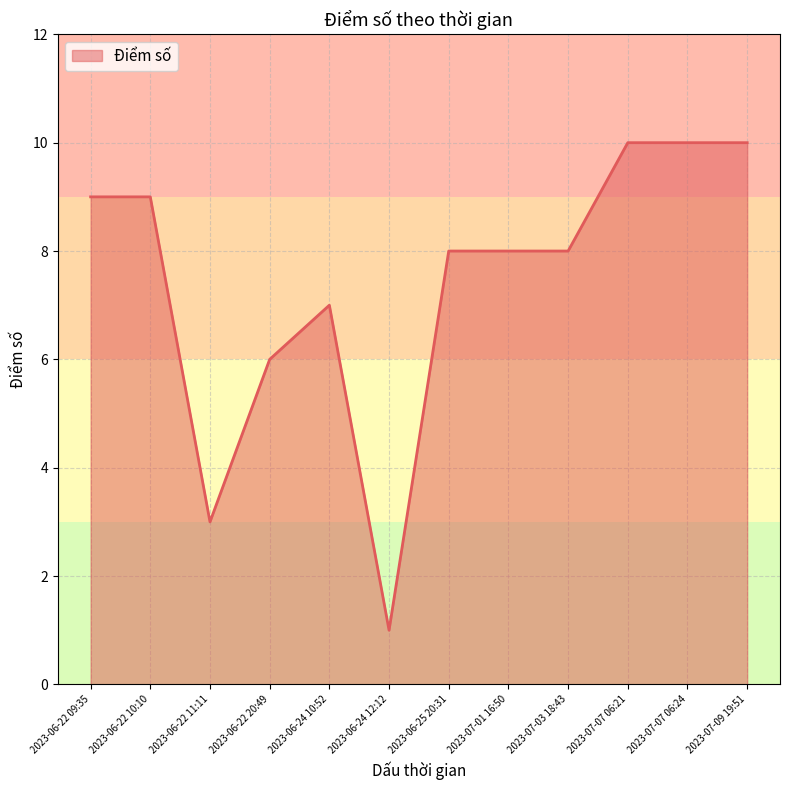

Reading right to left, list all the values displayed in this chart.

10	10	10	8	8	8	1	7	6	3	9	9